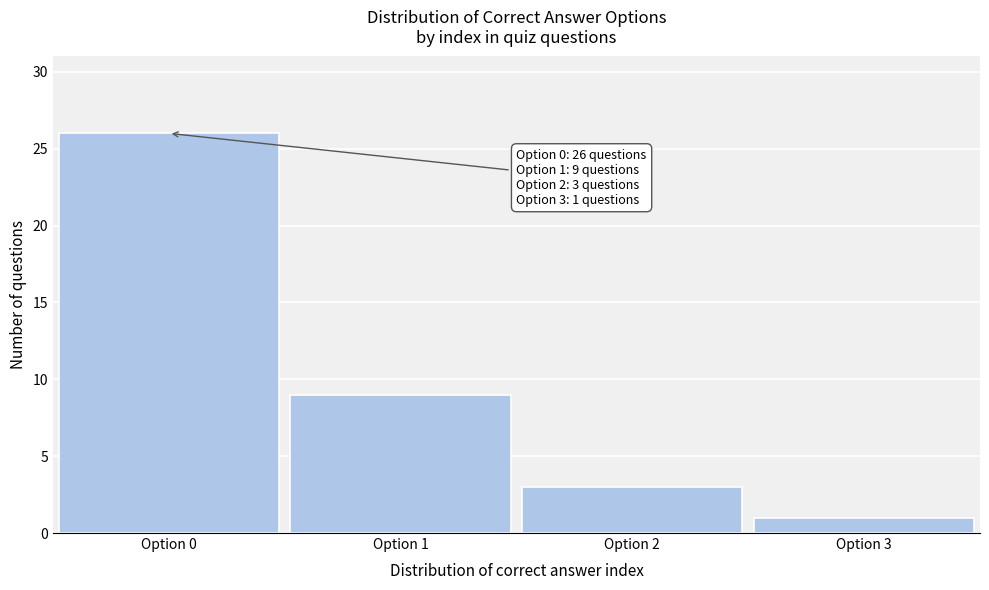

Reading left to right, transcribe all the data shown in this chart.

Option 0=26	Option 1=9	Option 2=3	Option 3=1